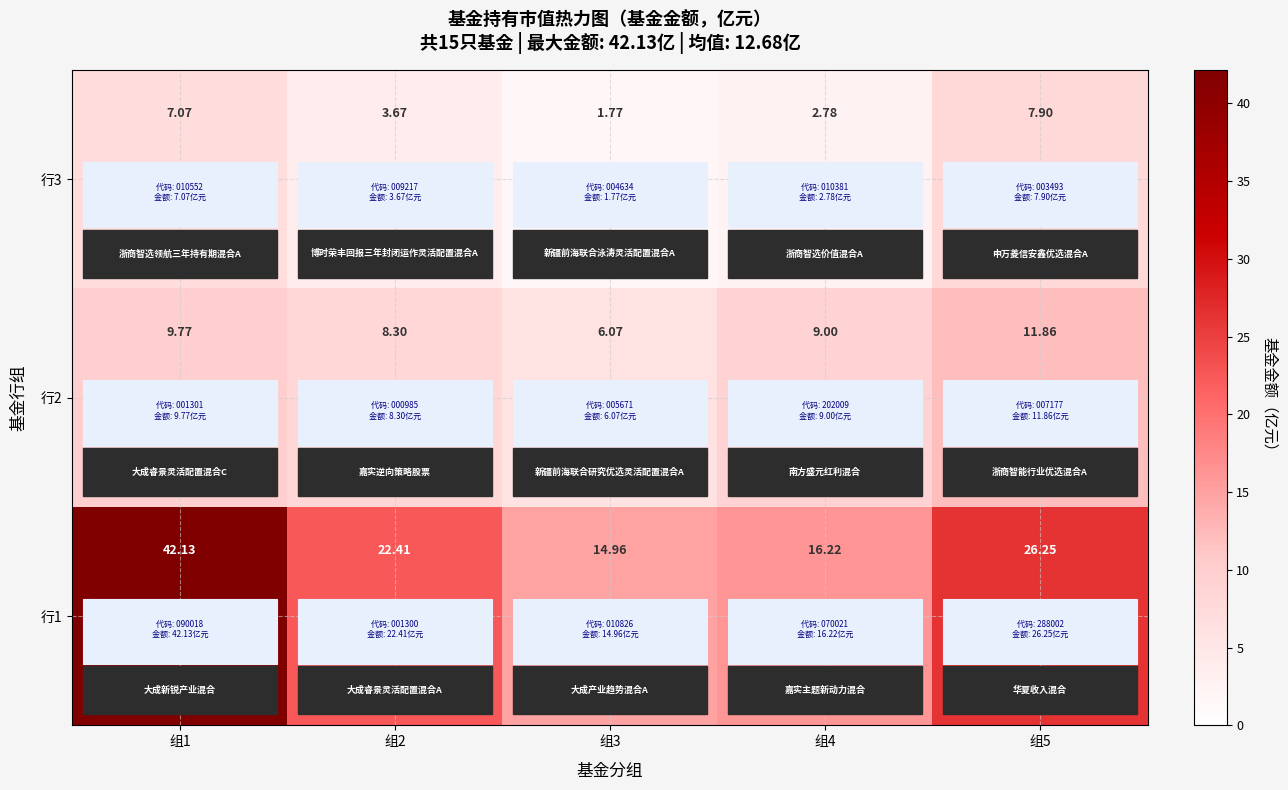

Is the value of 行2 at 组1 greater than the value of 行3 at 组5?

Yes